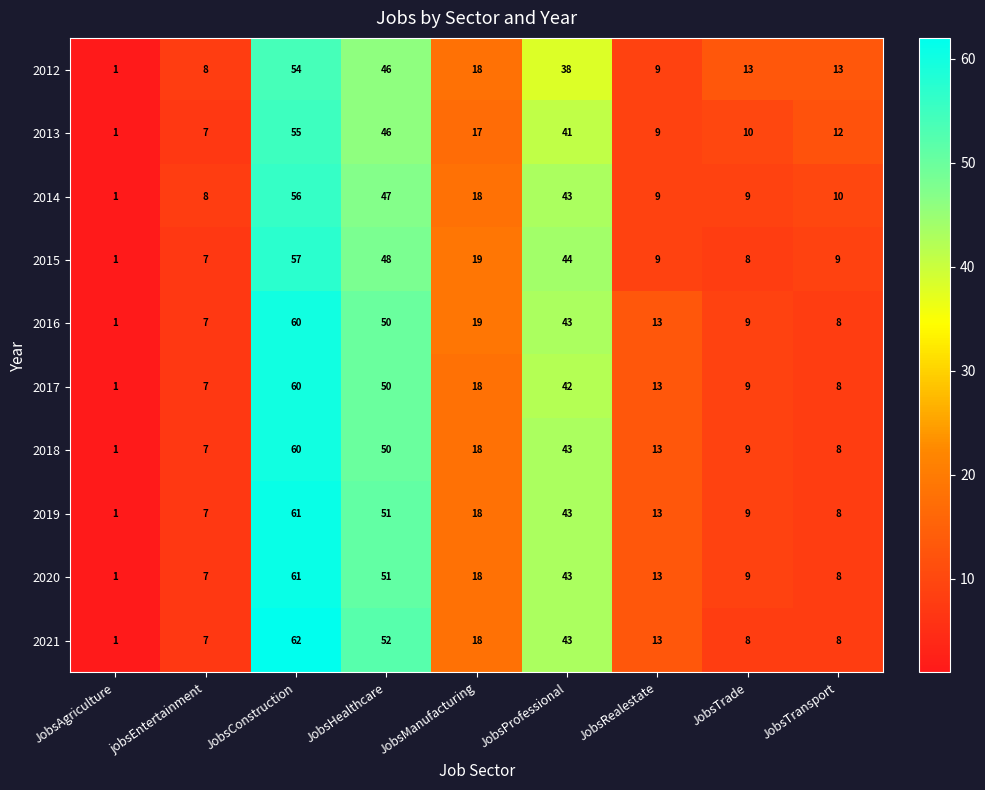

What is the average value of the 2015 series?

22